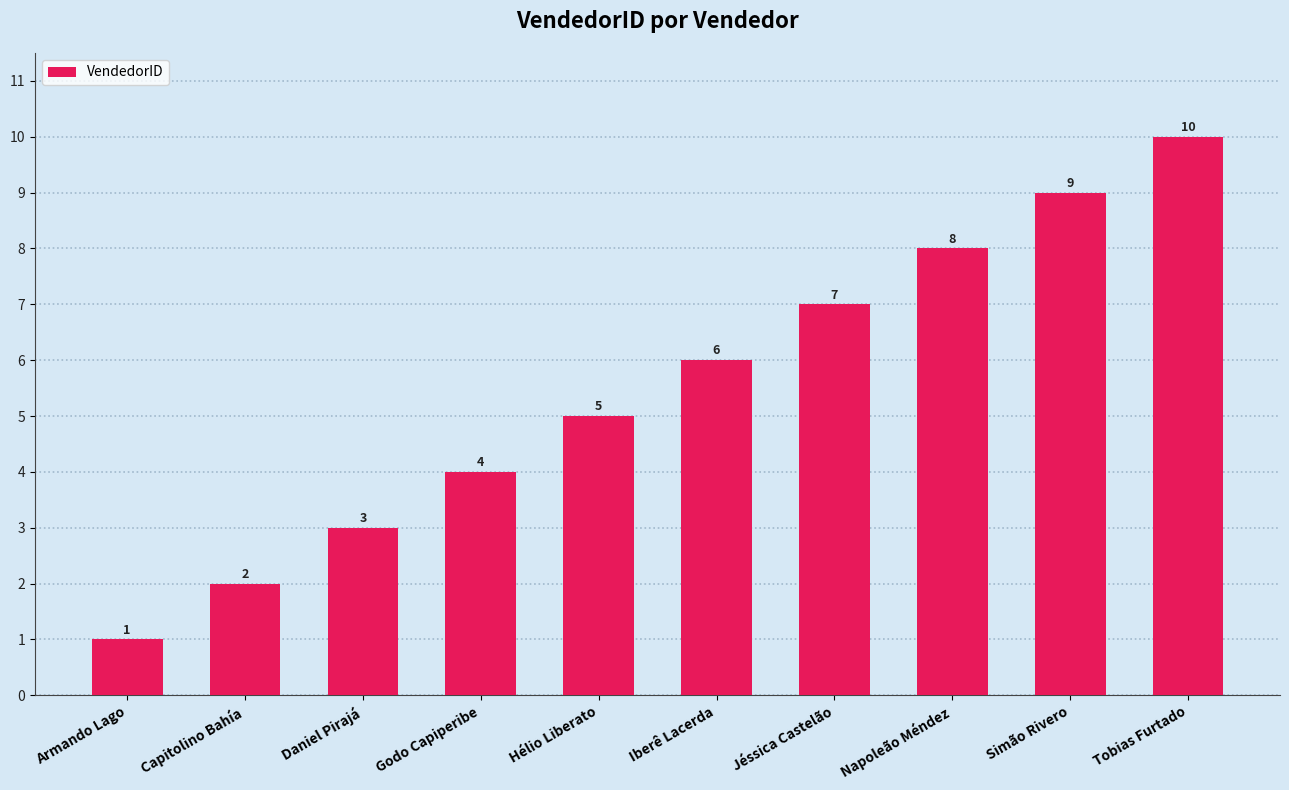

The chart shows a value of 5 at Godo Capiperibe. True or false?

False